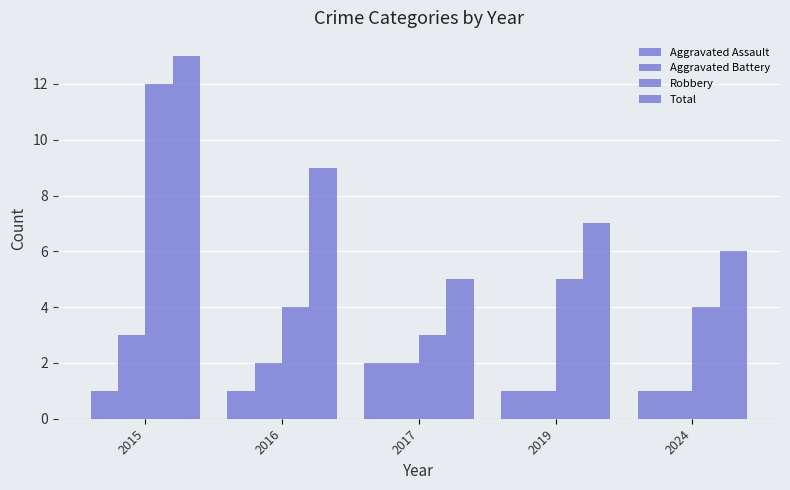

Reading right to left, list all the values displayed in this chart.

Aggravated Assault: 2024=1	2019=1	2017=2	2016=1	2015=1
Aggravated Battery: 2024=1	2019=1	2017=2	2016=2	2015=3
Robbery: 2024=4	2019=5	2017=3	2016=4	2015=12
Total: 2024=6	2019=7	2017=5	2016=9	2015=13